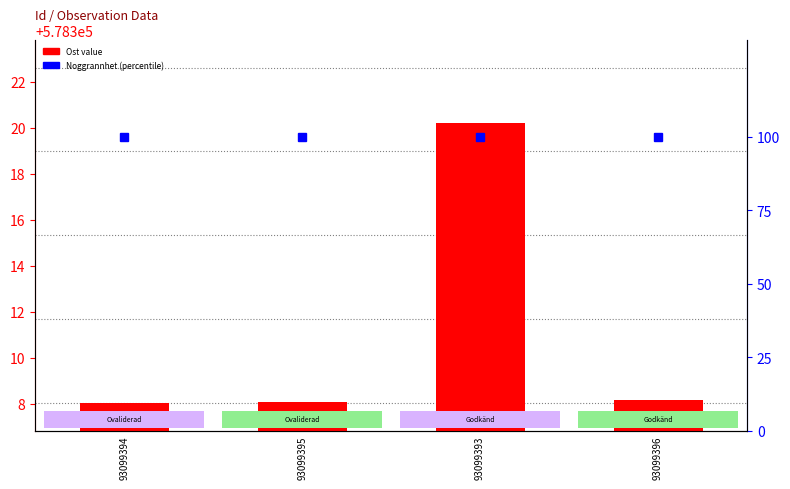

The chart shows a value of 578308.1 at 93099394. True or false?

True